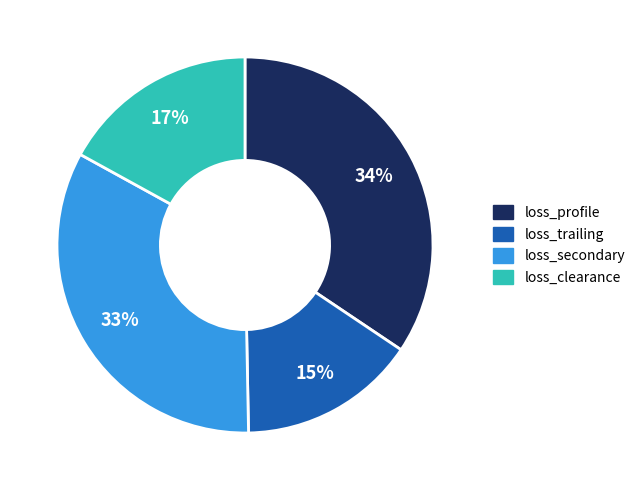

What percentage is the loss_trailing slice, to the nearest percent?

15%